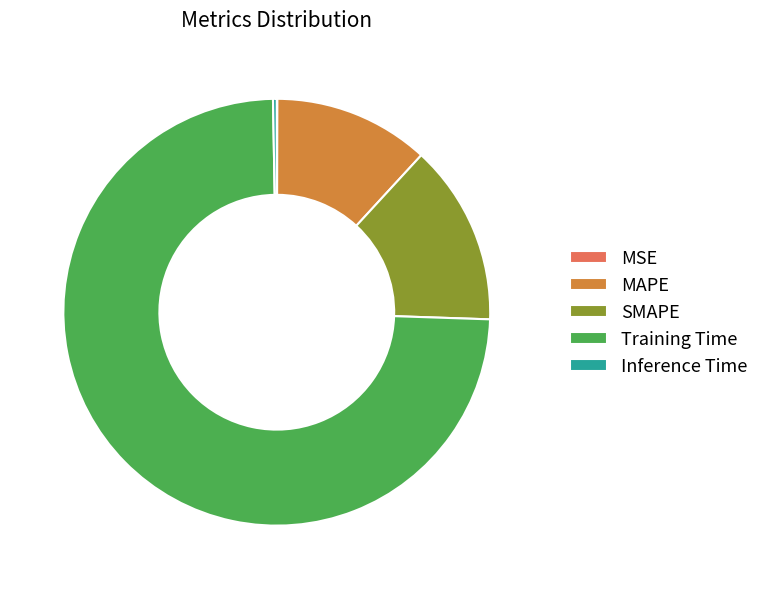

Between SMAPE and MAPE, which is larger?

SMAPE